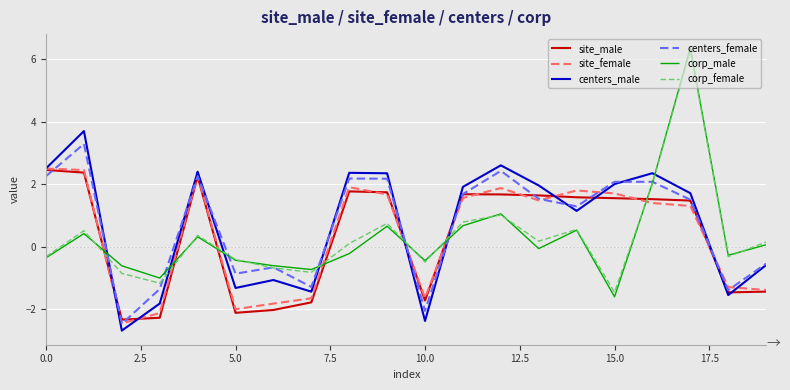

Which series has the largest range (max minus min)?

corp_male